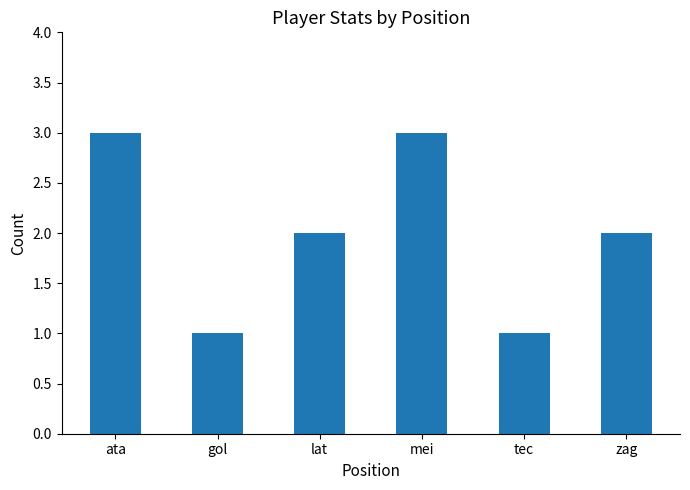

Reading right to left, transcribe all the data shown in this chart.

zag=2	tec=1	mei=3	lat=2	gol=1	ata=3